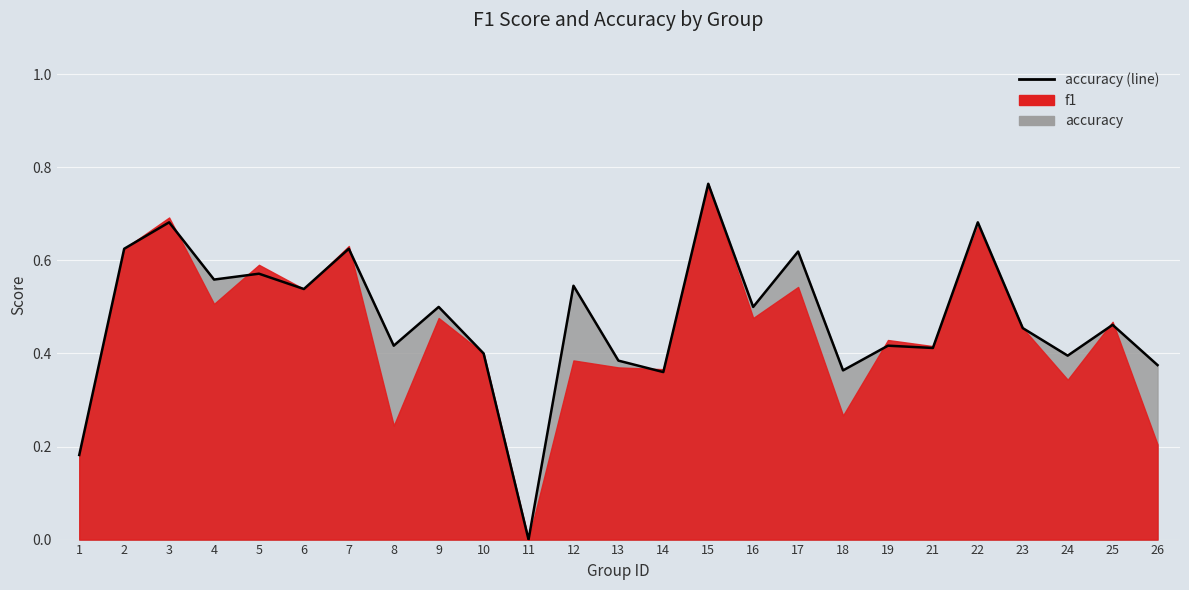

The chart shows a value of 0.6 at 17. True or false?

True